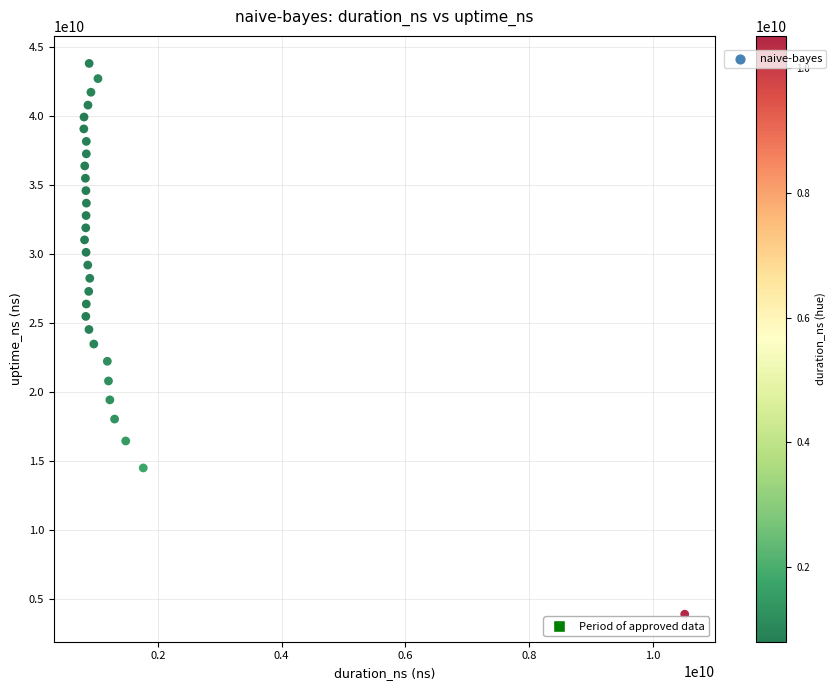

What is the range of X values (max minus min)?

9719656058